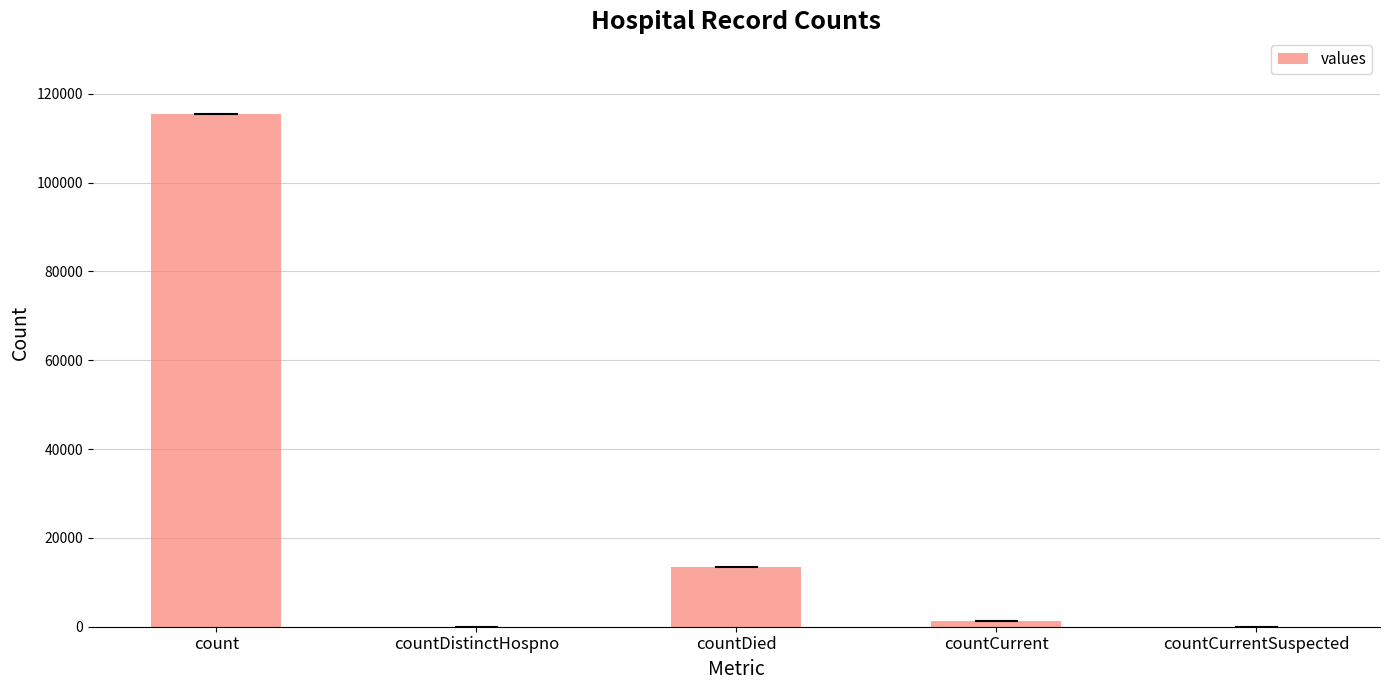

The chart shows a value of 1383 at countCurrent. True or false?

True